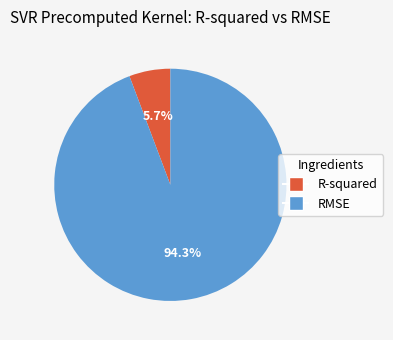

The RMSE slice represents 94% of the pie. True or false?

True